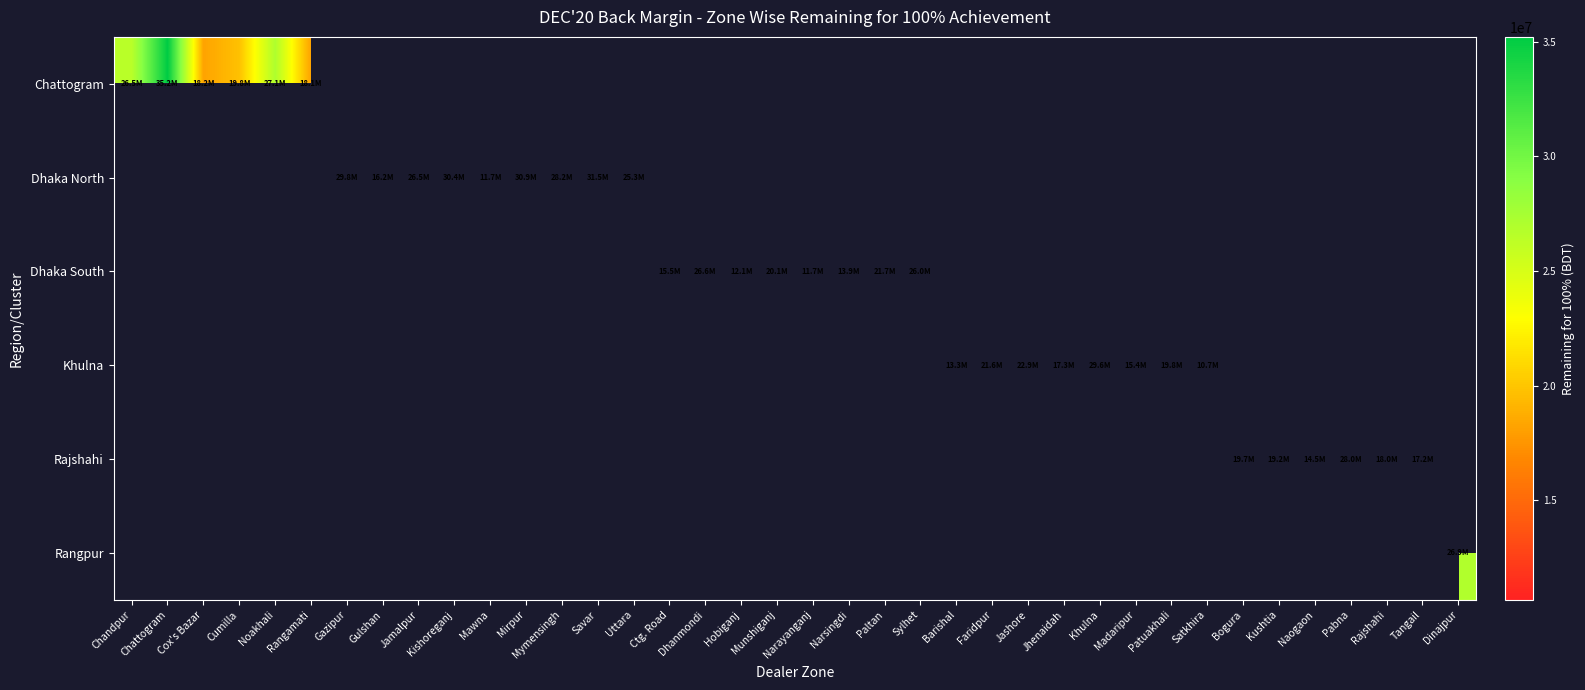

Which label corresponds to the smallest value in the chart?

Satkhira